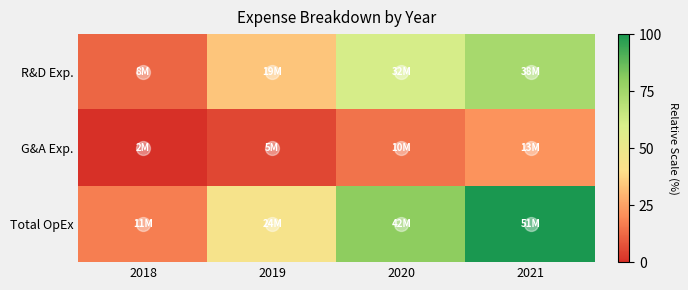

At how many categories does at least one series exceed 65?

2